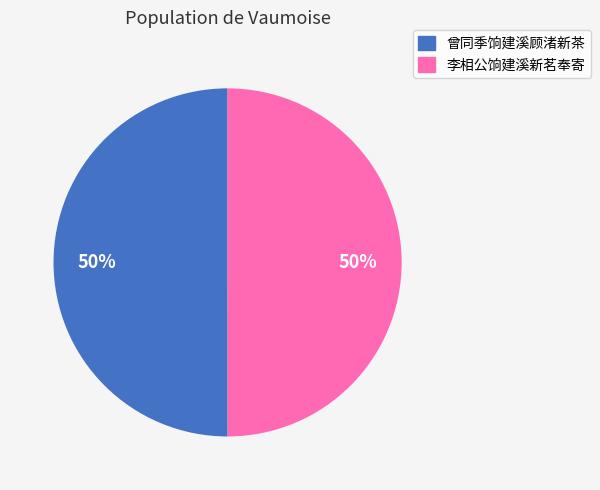

Approximately how many times larger is the value at 李相公饷建溪新茗奉寄 compared to 曾同季饷建溪顾渚新茶?

1.0